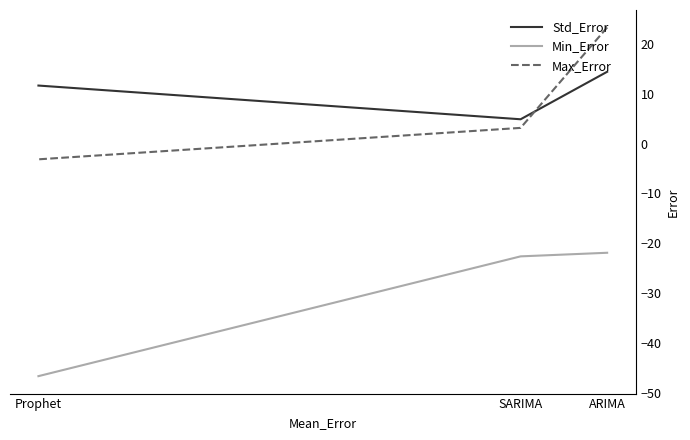

What are all the series names shown in the legend?

Std_Error, Min_Error, Max_Error